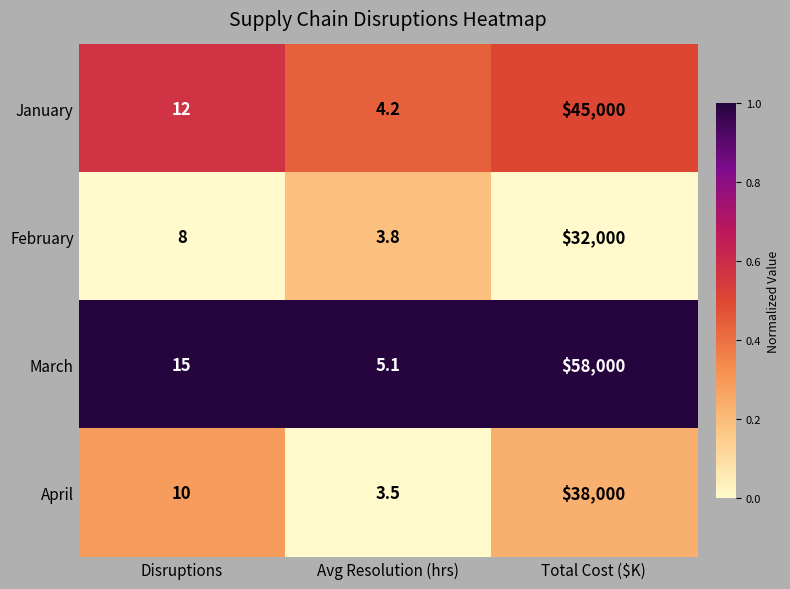

How many data points does each series have?

3